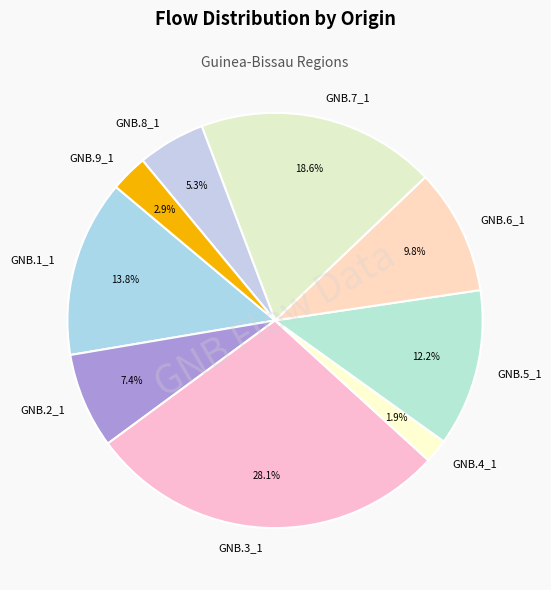

What is the total percentage of GNB.6_1 and GNB.8_1?

15.1%